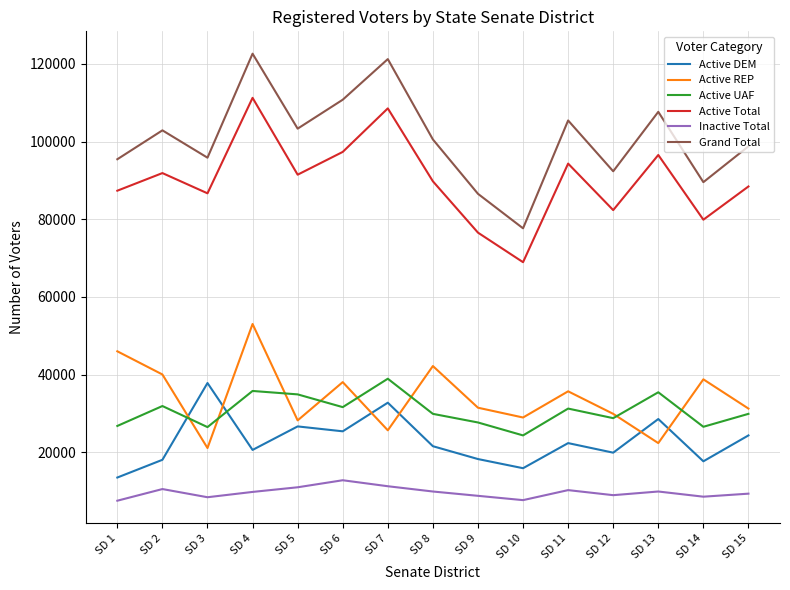

Which series changed the most between SD 11 and SD 14?

Grand Total